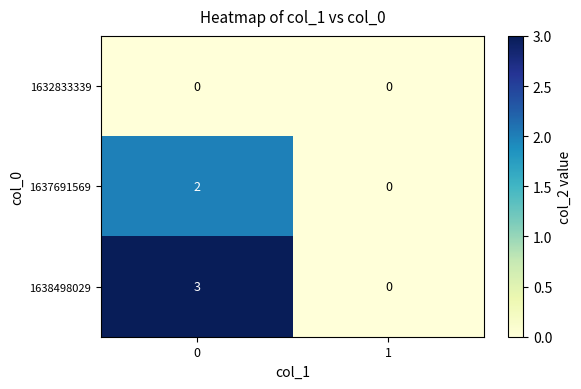

What is the maximum value shown in the chart?

3